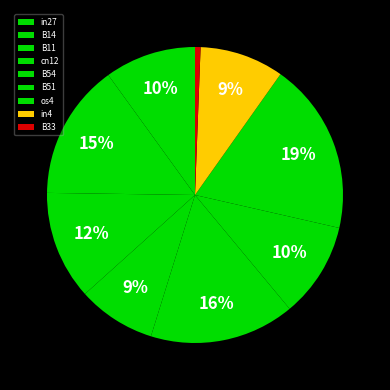

Count the number of slices in the pie.

9